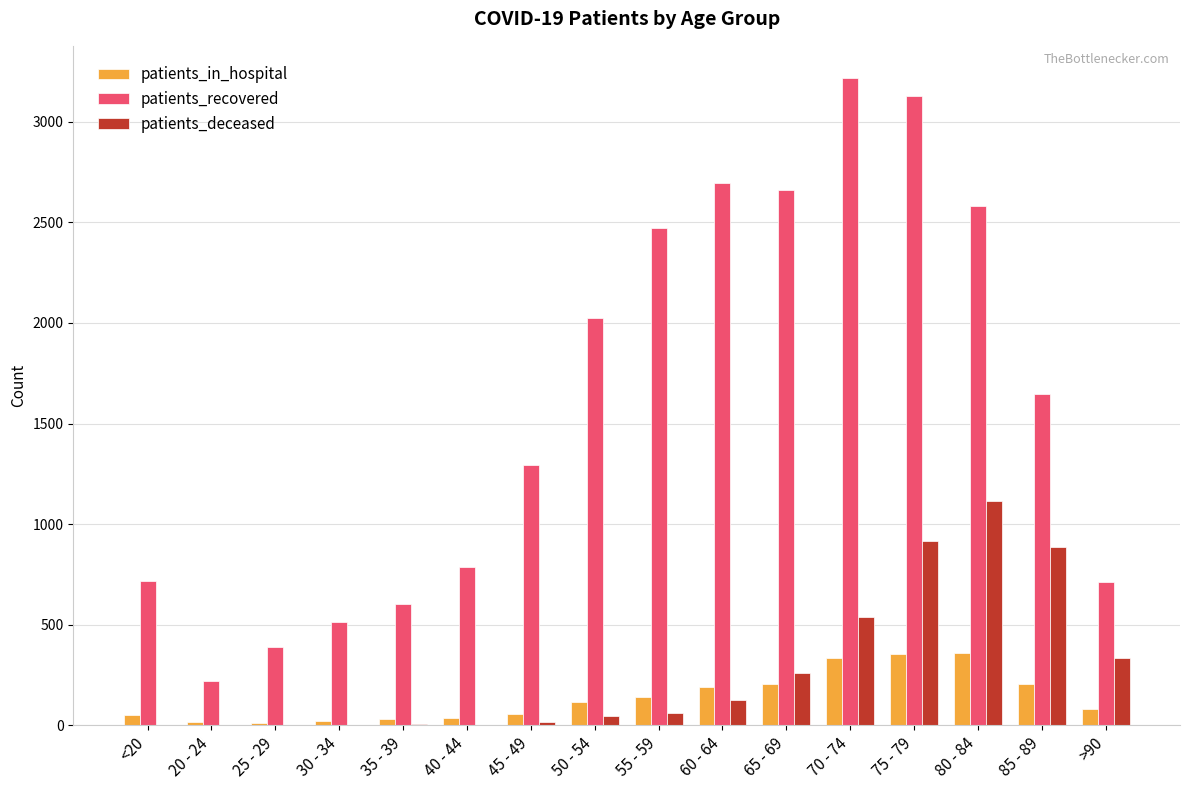

How many groups of bars are there?

16